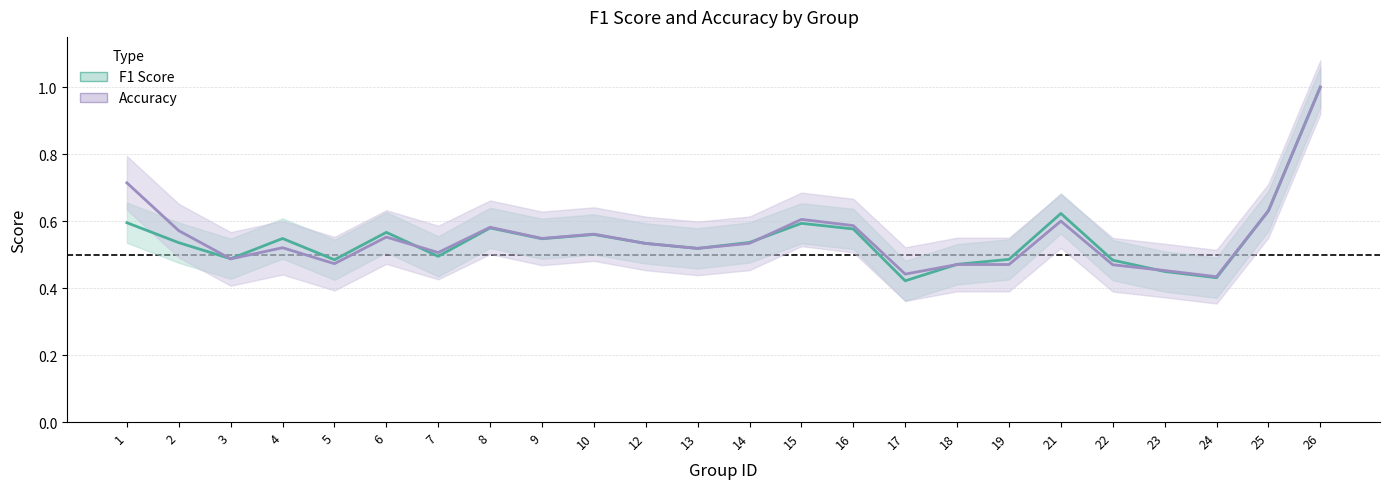

In accuracy, how many points are higher than both neighbors (excluding endpoints)?

7